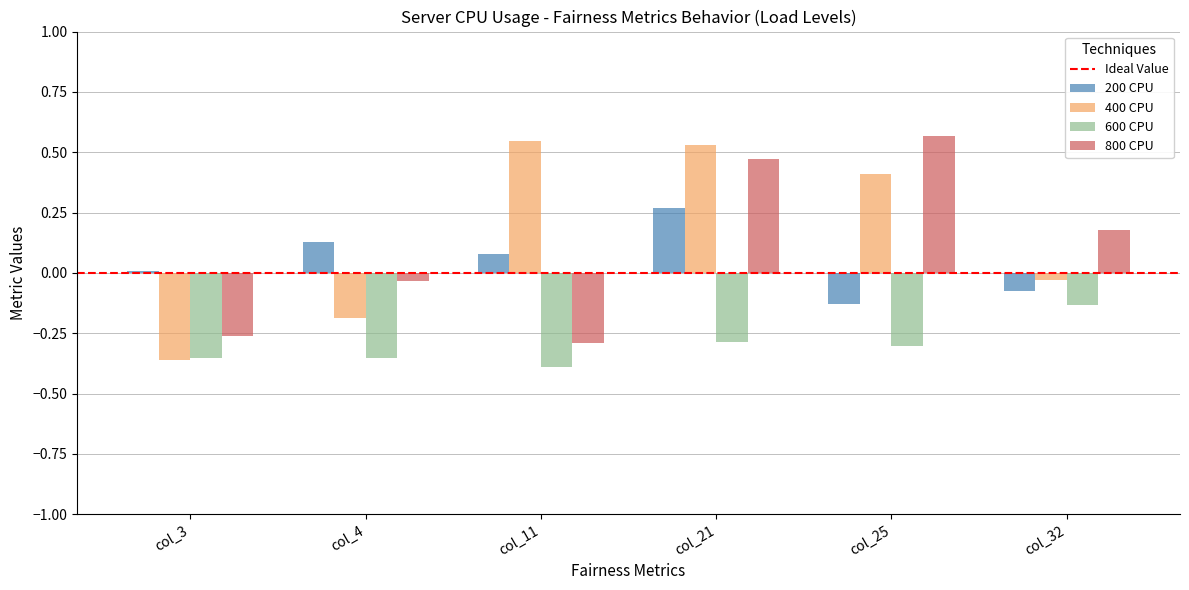

At which category is the sum across all series the highest?

col_21